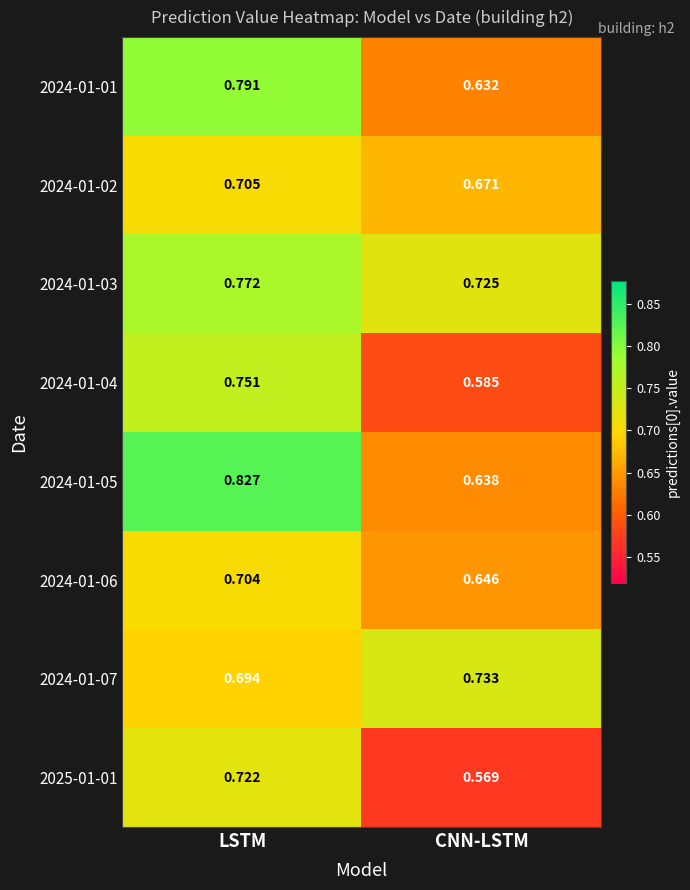

Which label corresponds to the smallest value in the chart?

CNN-LSTM